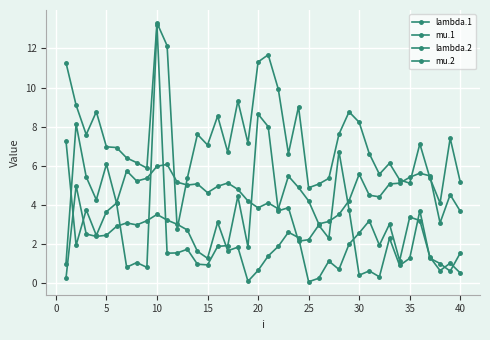

How many lines are shown in the chart?

4